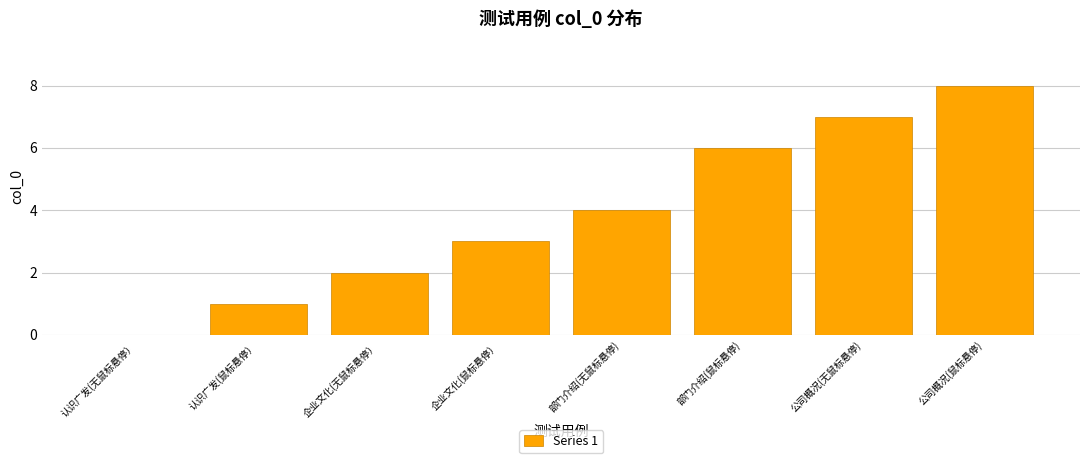

Are the bars horizontal?

No